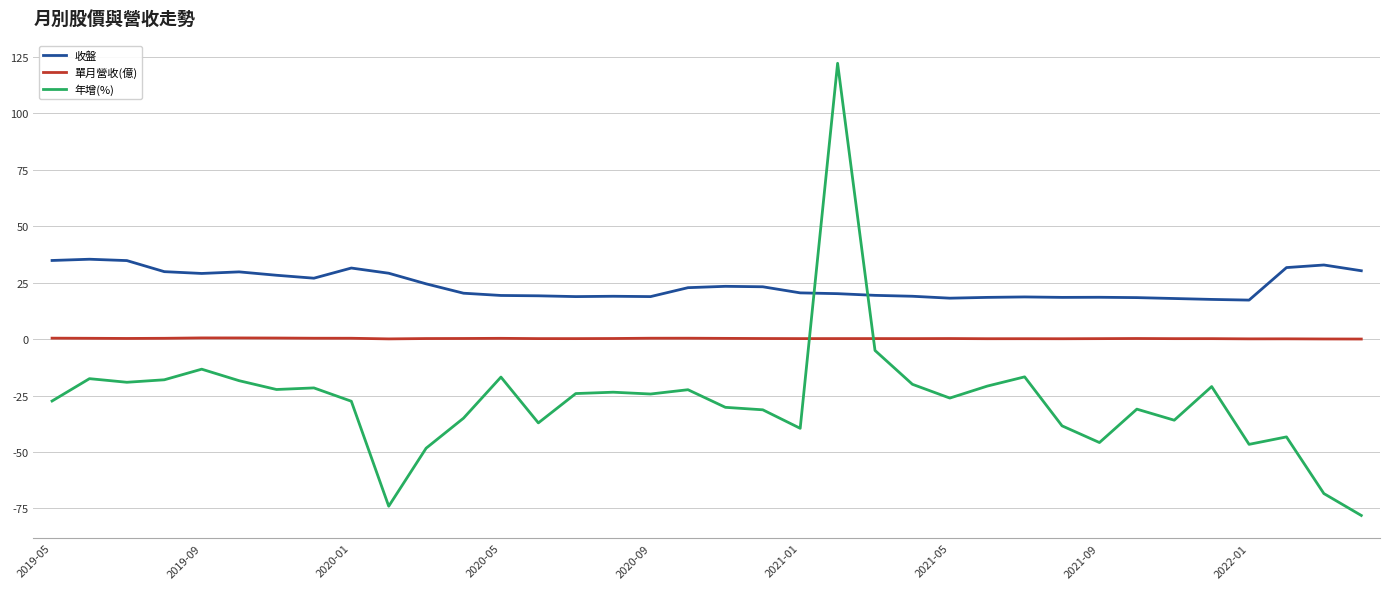

Does the chart have visible grid lines?

Yes